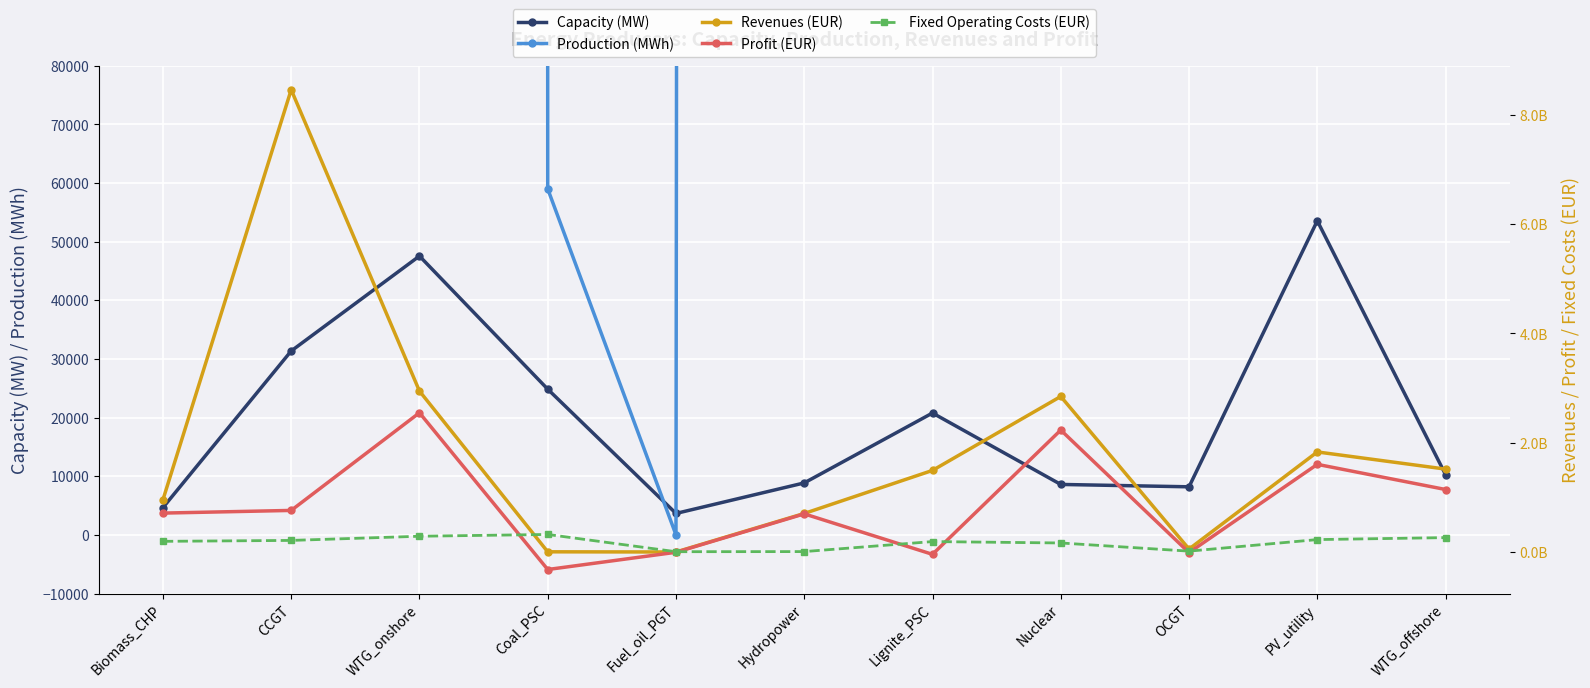

How many interior local peaks does the Capacity (MW) series have?

3